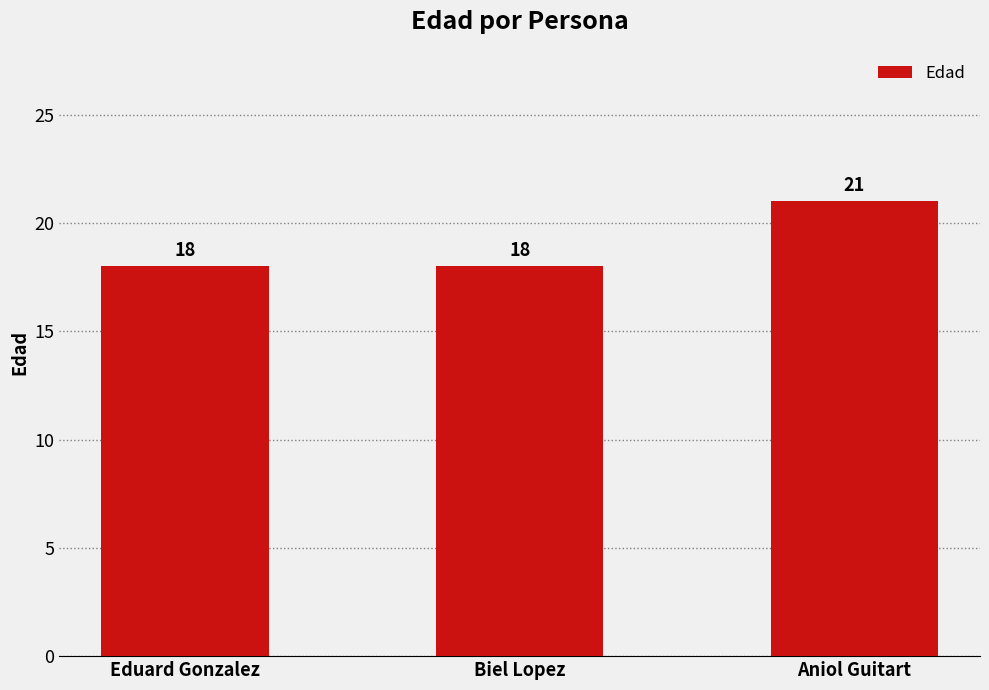

The value at Eduard Gonzalez is 4. True or false?

False